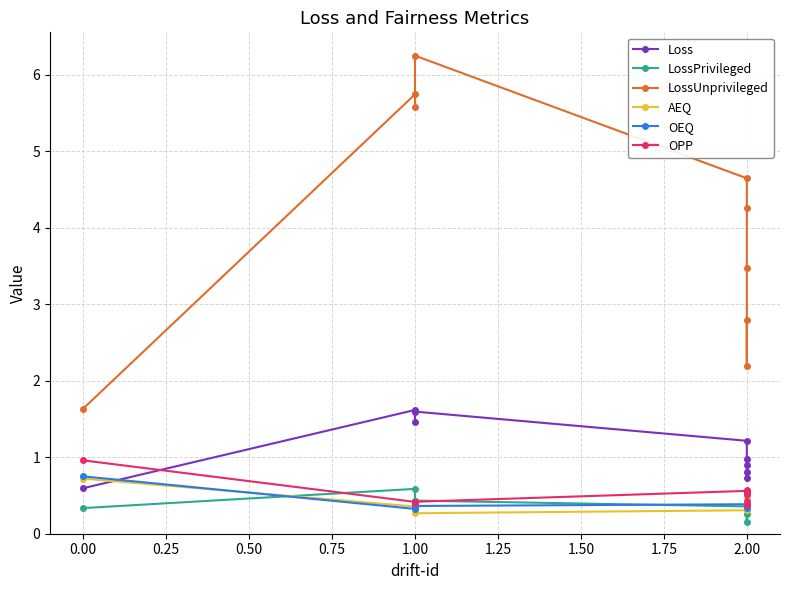

Count the LossPrivileged values in the range 0 to 1.

9